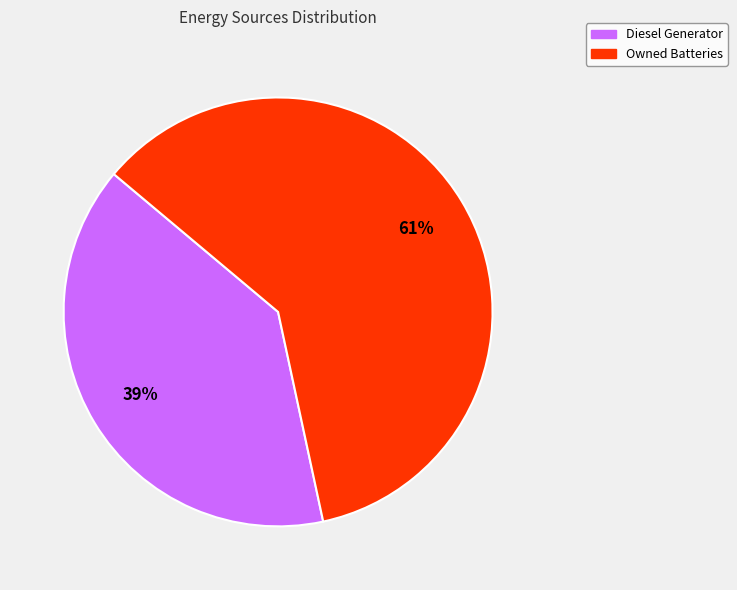

What is the largest slice in the pie chart?

Owned Batteries